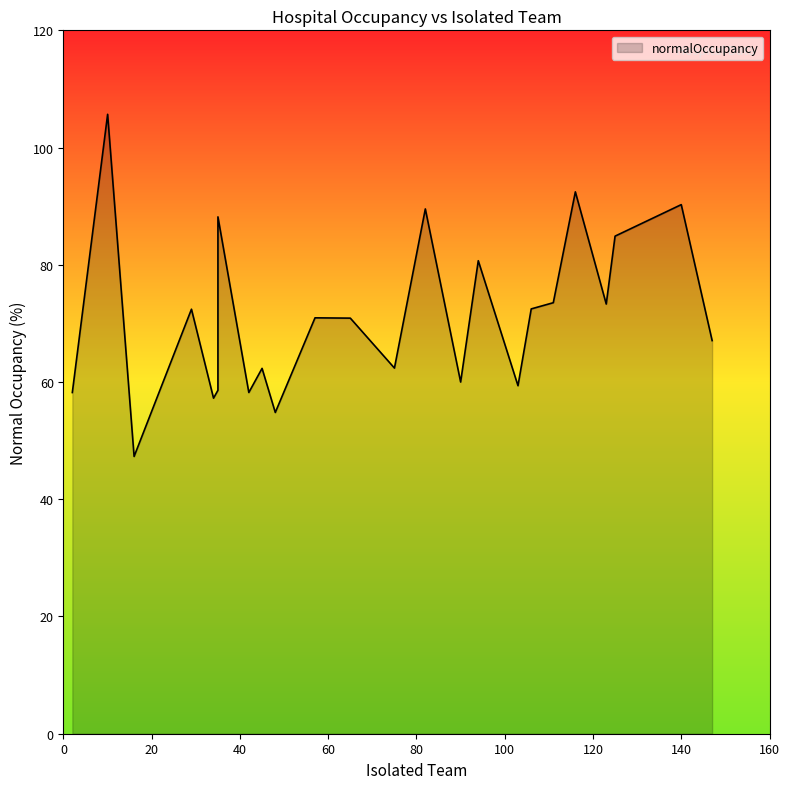

What is the minimum value shown in the chart?

47.3